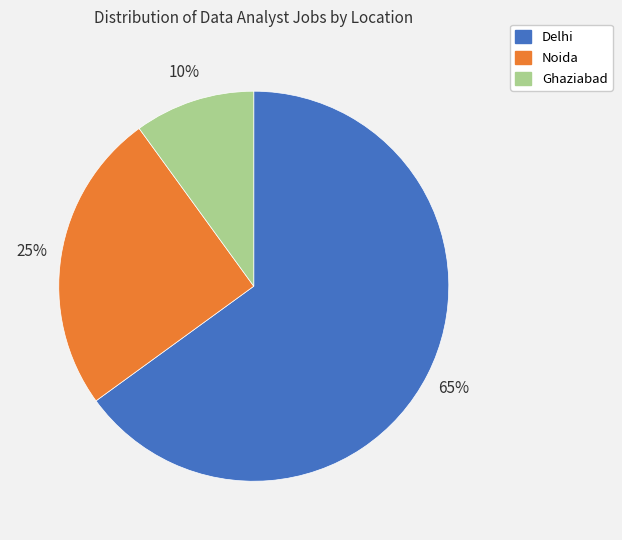

Does Ghaziabad represent more than half of the total?

No